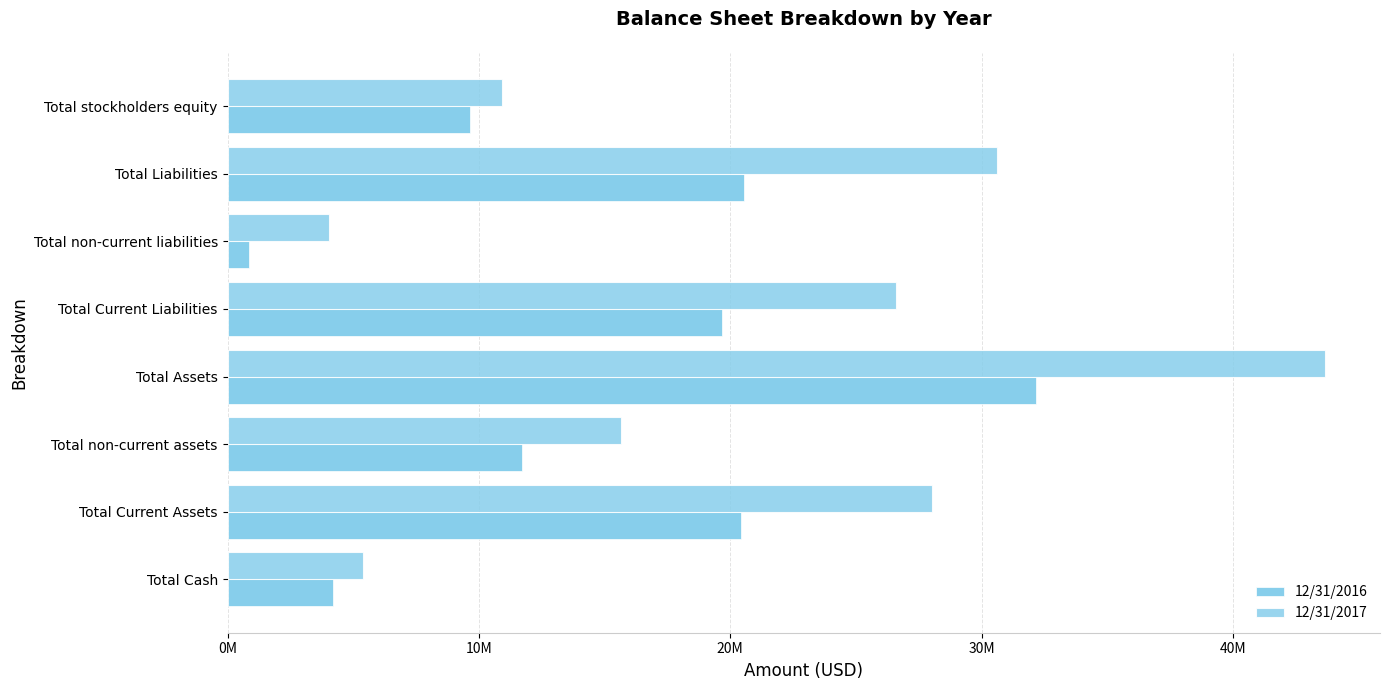

What are all the series names shown in the legend?

12/31/2016, 12/31/2017